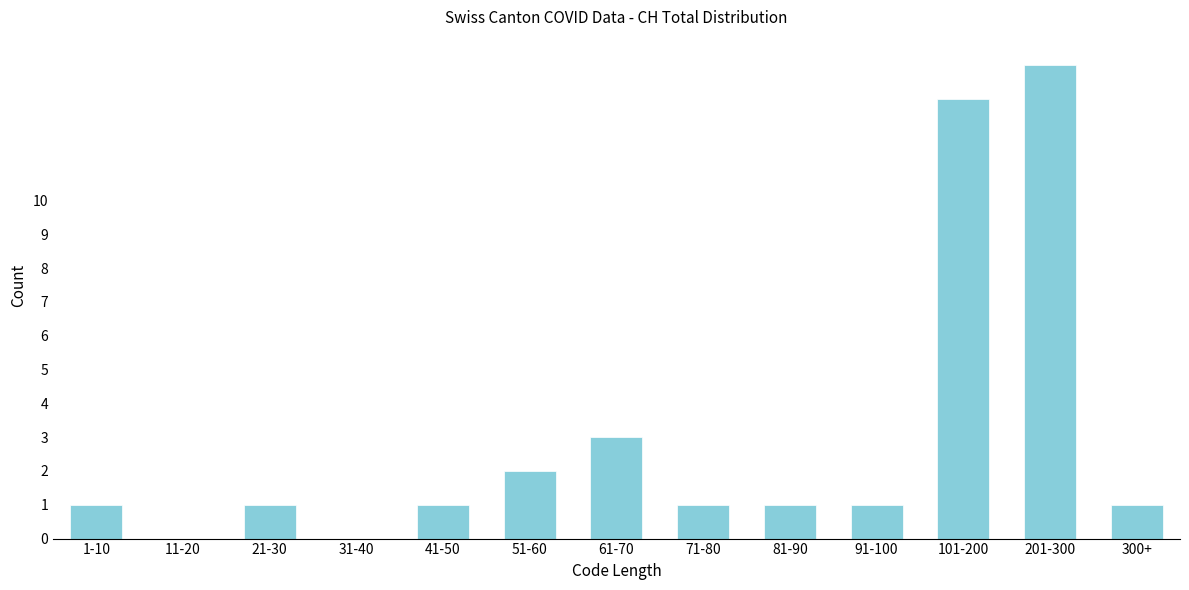

Reading left to right, what are all the values shown in this chart?

1-10=1	11-20=0	21-30=1	31-40=0	41-50=1	51-60=2	61-70=3	71-80=1	81-90=1	91-100=1	101-200=13	201-300=14	300+=1